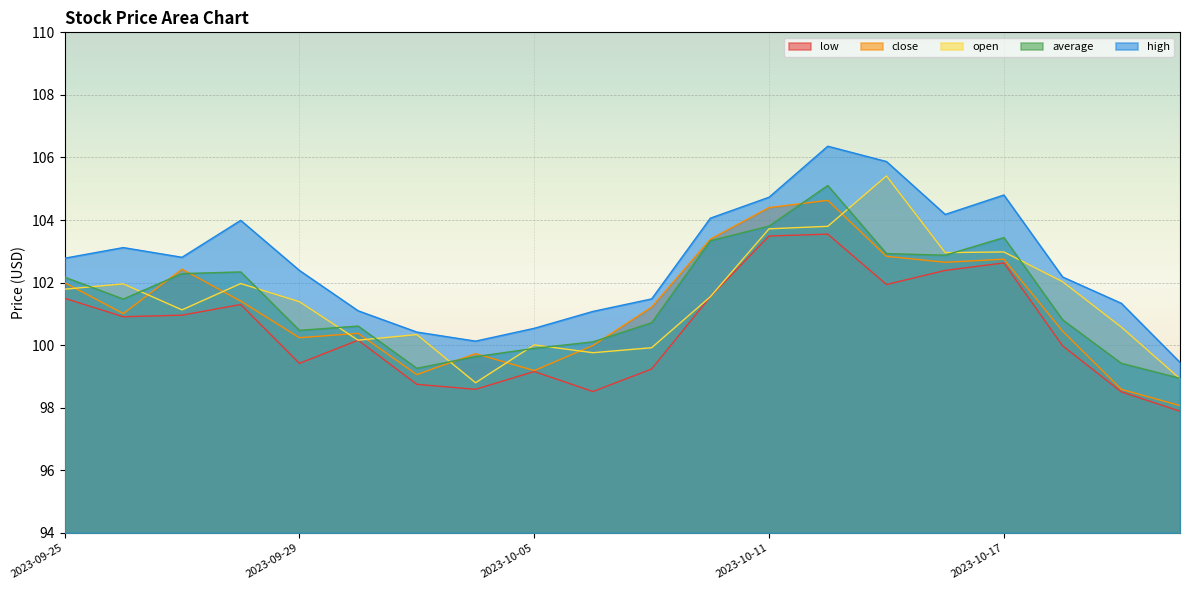

True or false: high has a value of 22.8 at 2023-10-10.

False